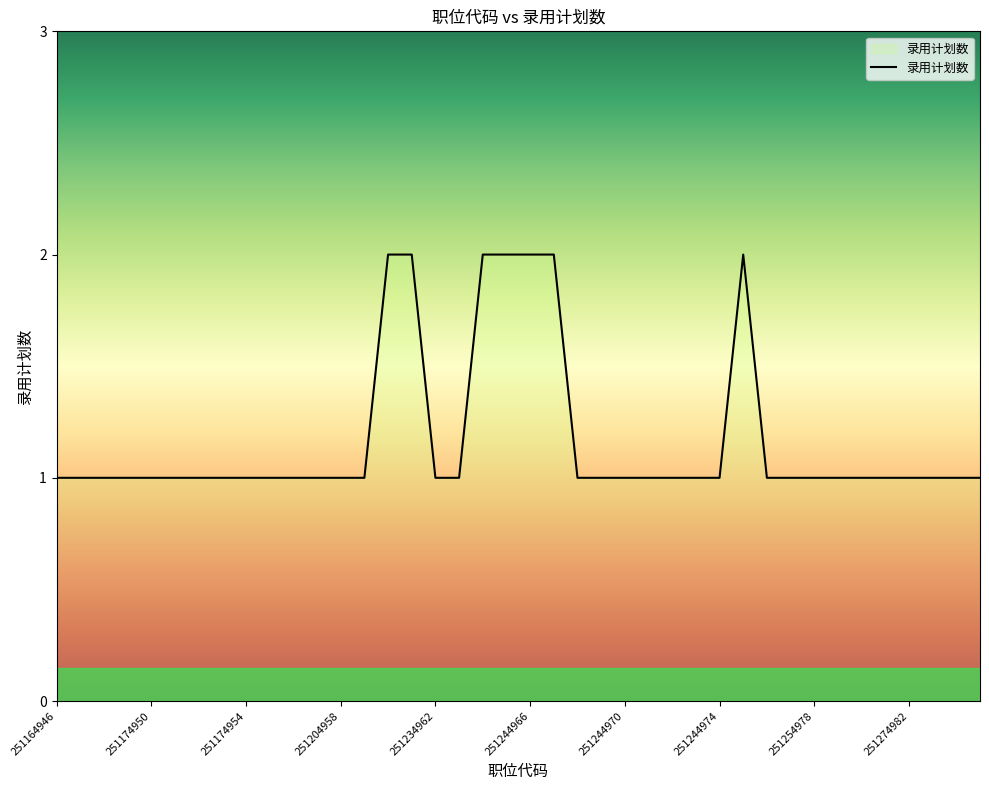

Does the chart display data point markers on the line(s)?

No